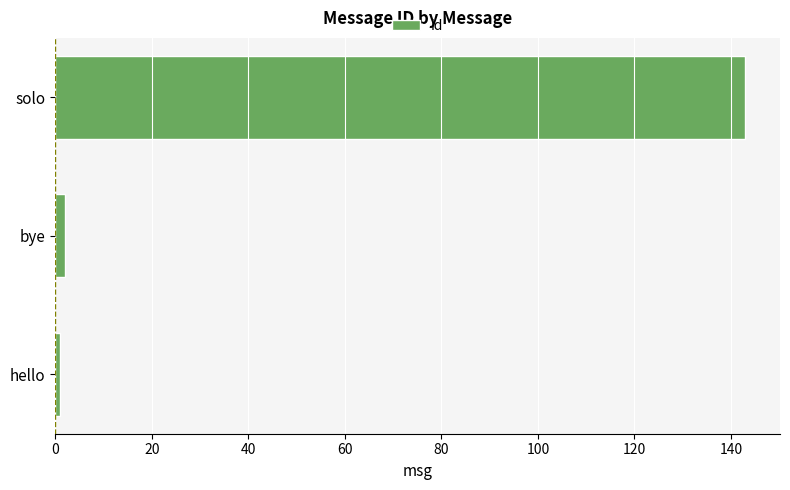

What is the maximum value shown in the chart?

143